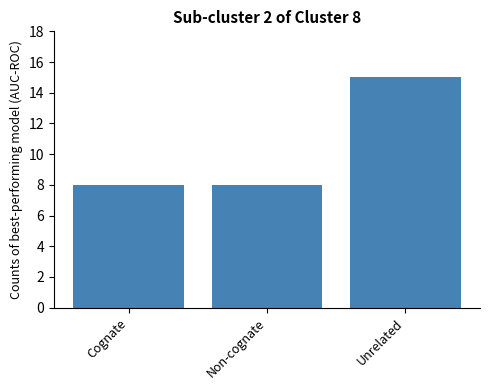

What is the sum of all values?

31